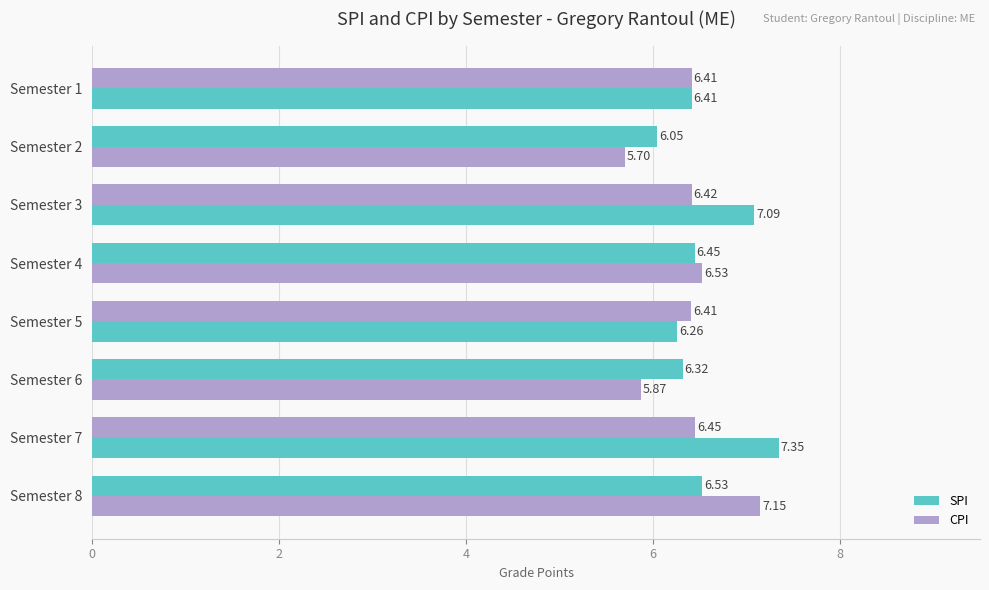

How many data points in SPI are above 6?

6